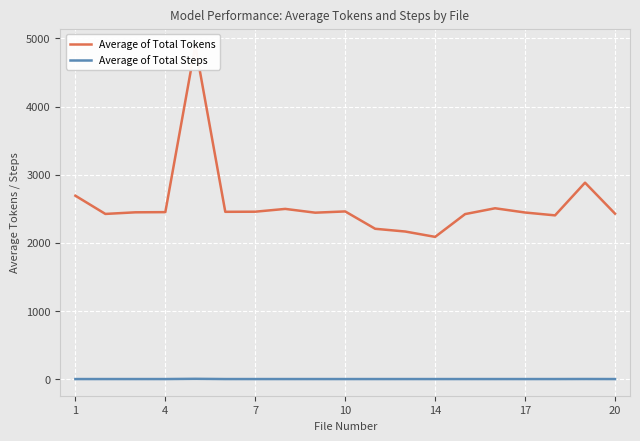

Which series has the widest spread of values?

Average of Total Tokens